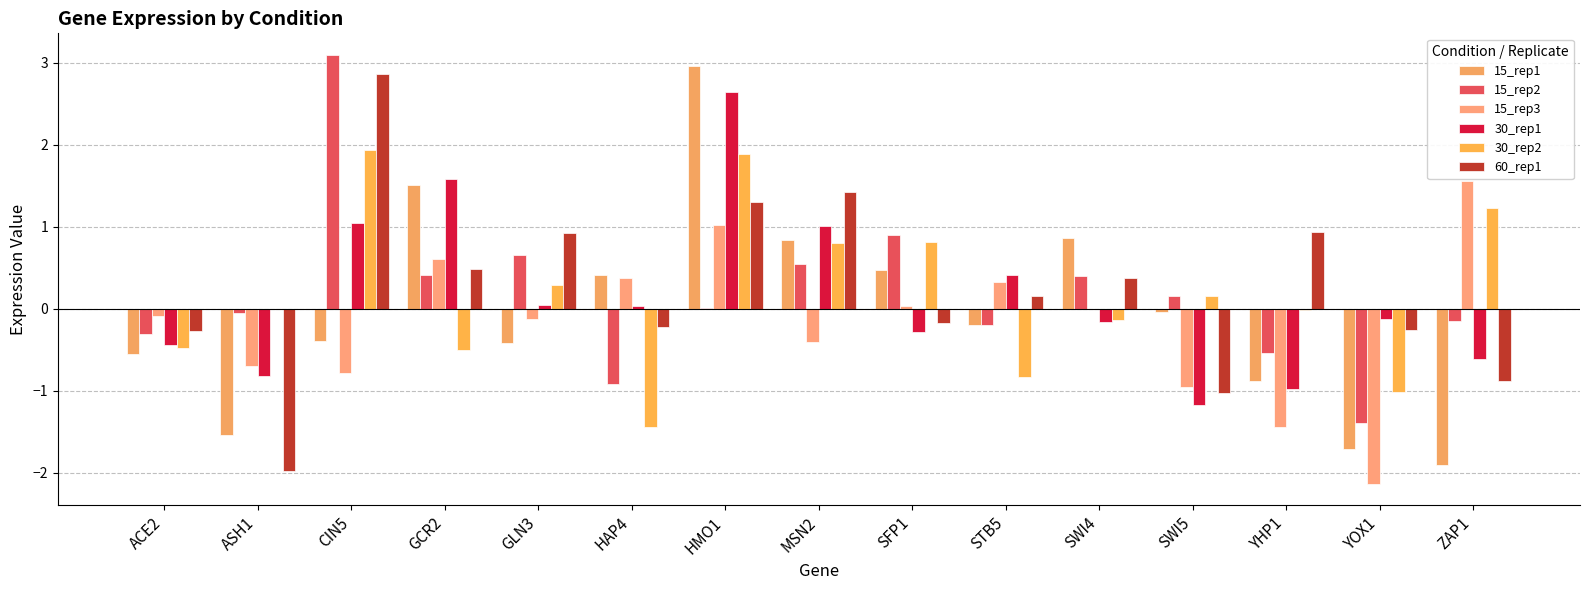

What is the difference between the highest and lowest values at ZAP1?

3.5